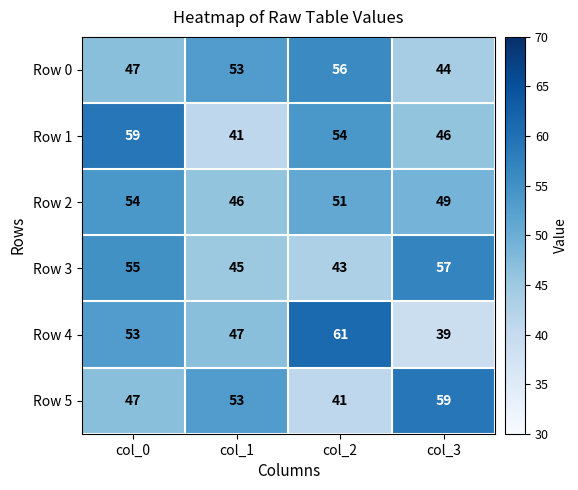

List the labels in order of Row 3 value, largest first.

col_3, col_0, col_1, col_2